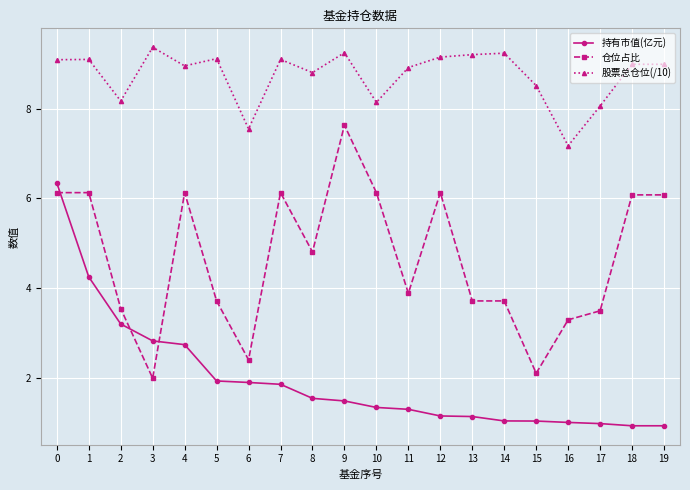

Does the chart display data point markers on the line(s)?

Yes